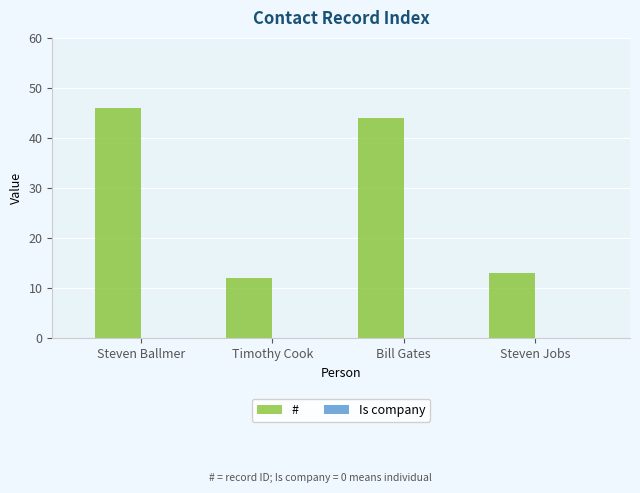

What is the difference between the values at Timothy Cook and Bill Gates?

32